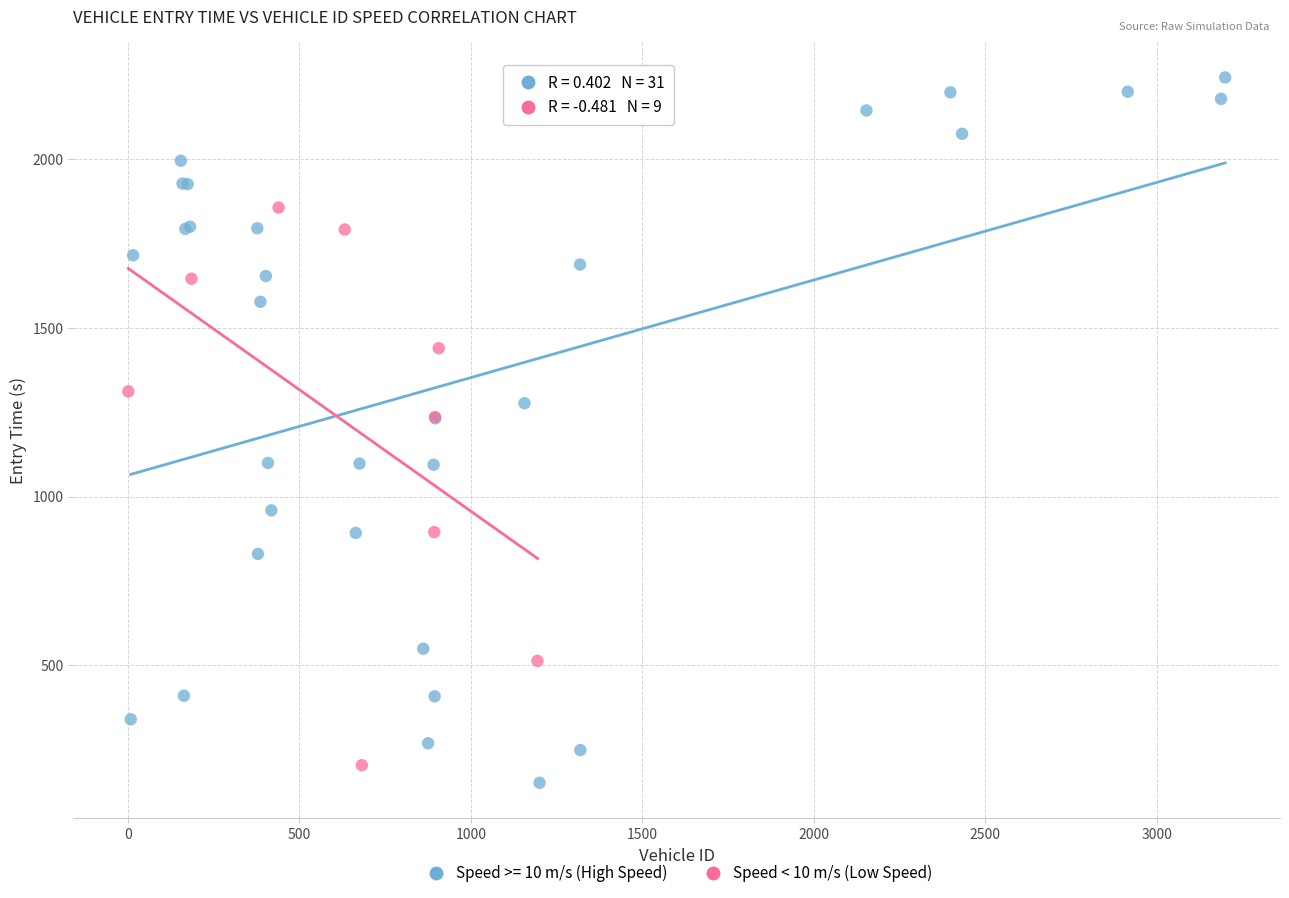

Which series has the largest Y range (max minus min)?

Speed >= 10 m/s (High Speed)